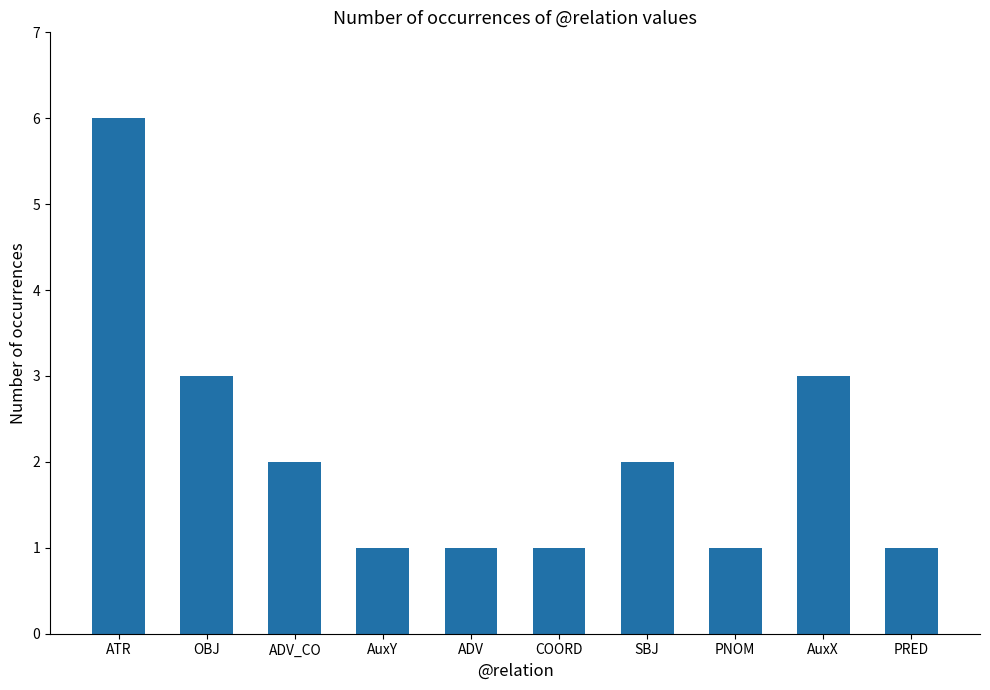

Reading left to right, extract all data points from this chart.

ATR=6	OBJ=3	ADV_CO=2	AuxY=1	ADV=1	COORD=1	SBJ=2	PNOM=1	AuxX=3	PRED=1